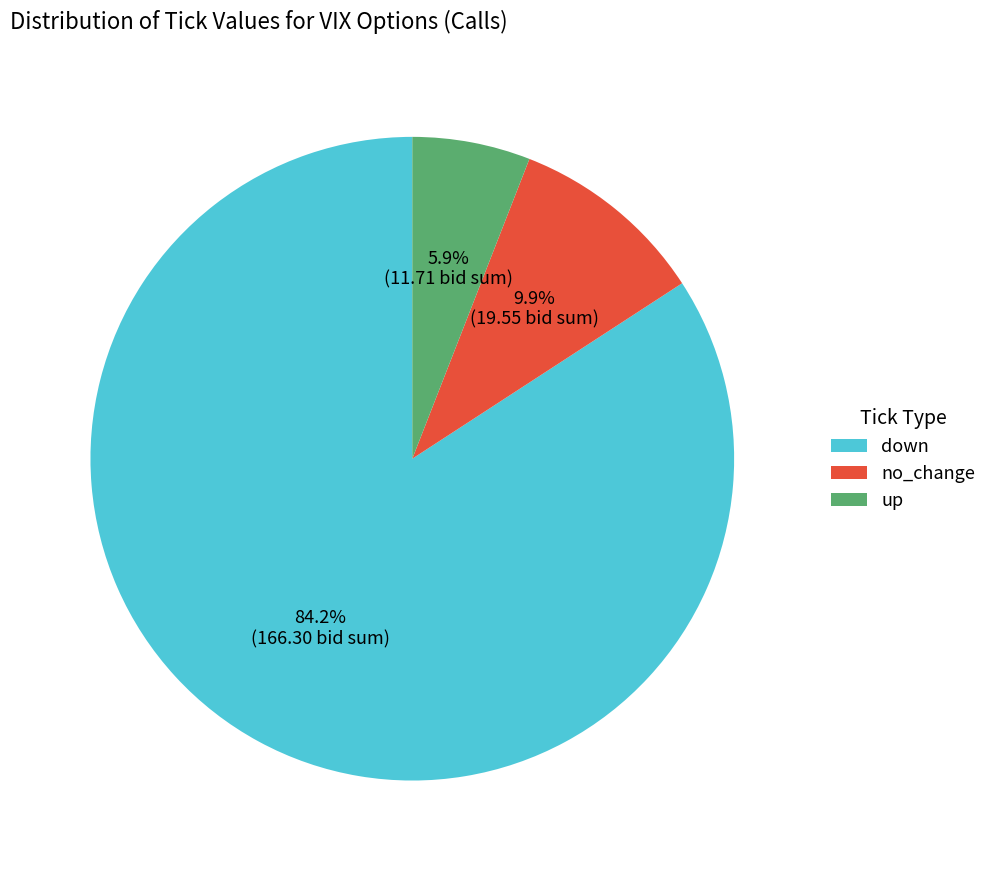

How many slices are in this pie chart?

3